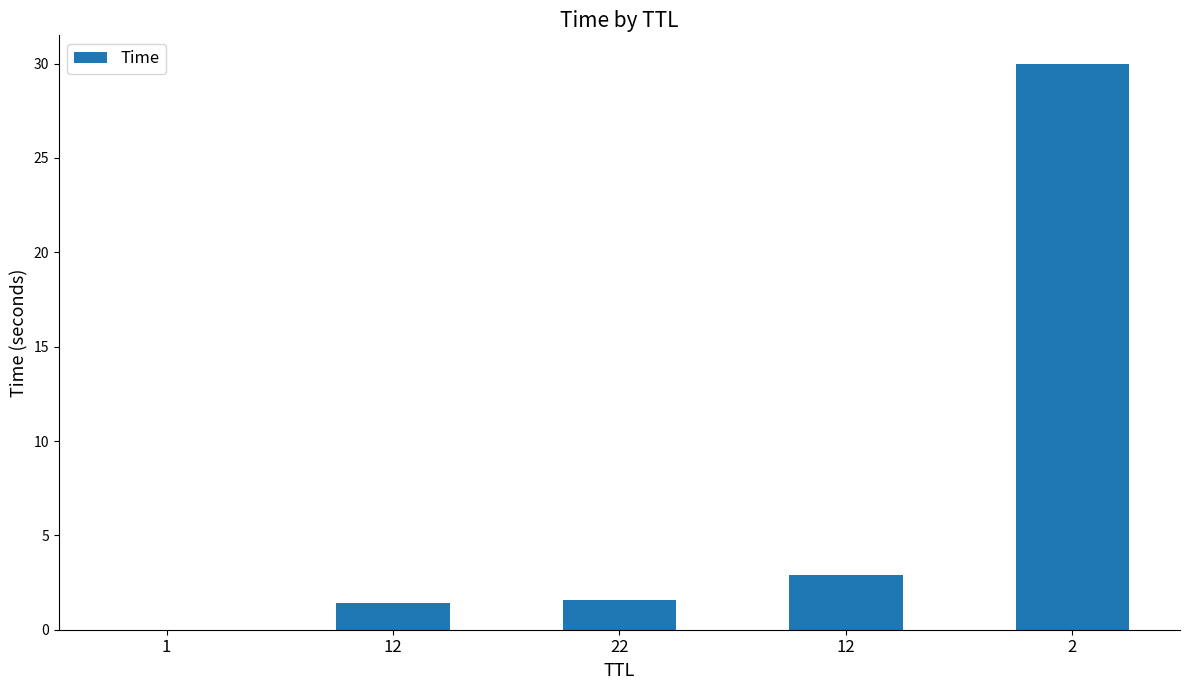

How many categories are shown in the chart?

5